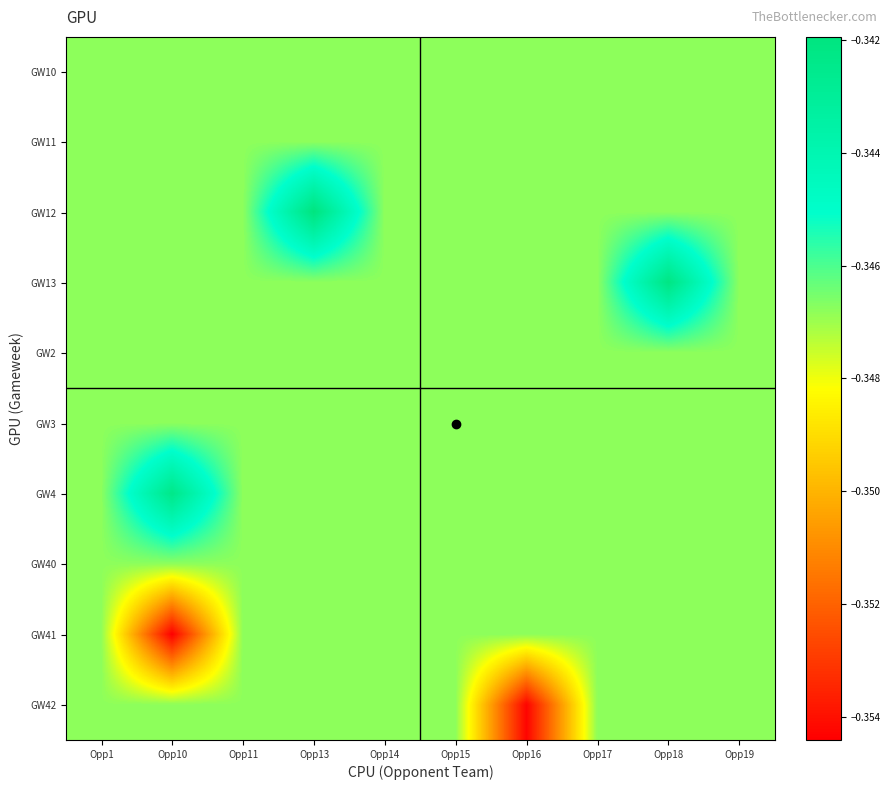

List the series in order of their peak value, highest first.

GW12, GW13, GW4, GW10, GW11, GW2, GW3, GW40, GW41, GW42